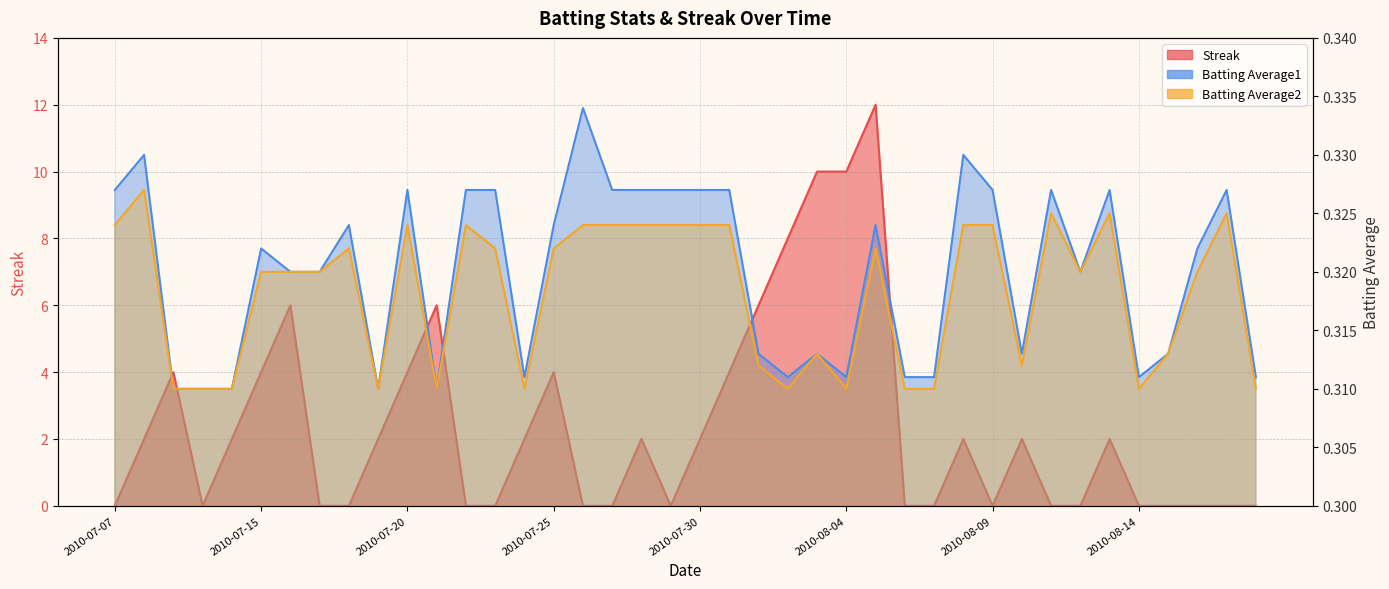

How many categories are shown in the chart?

40